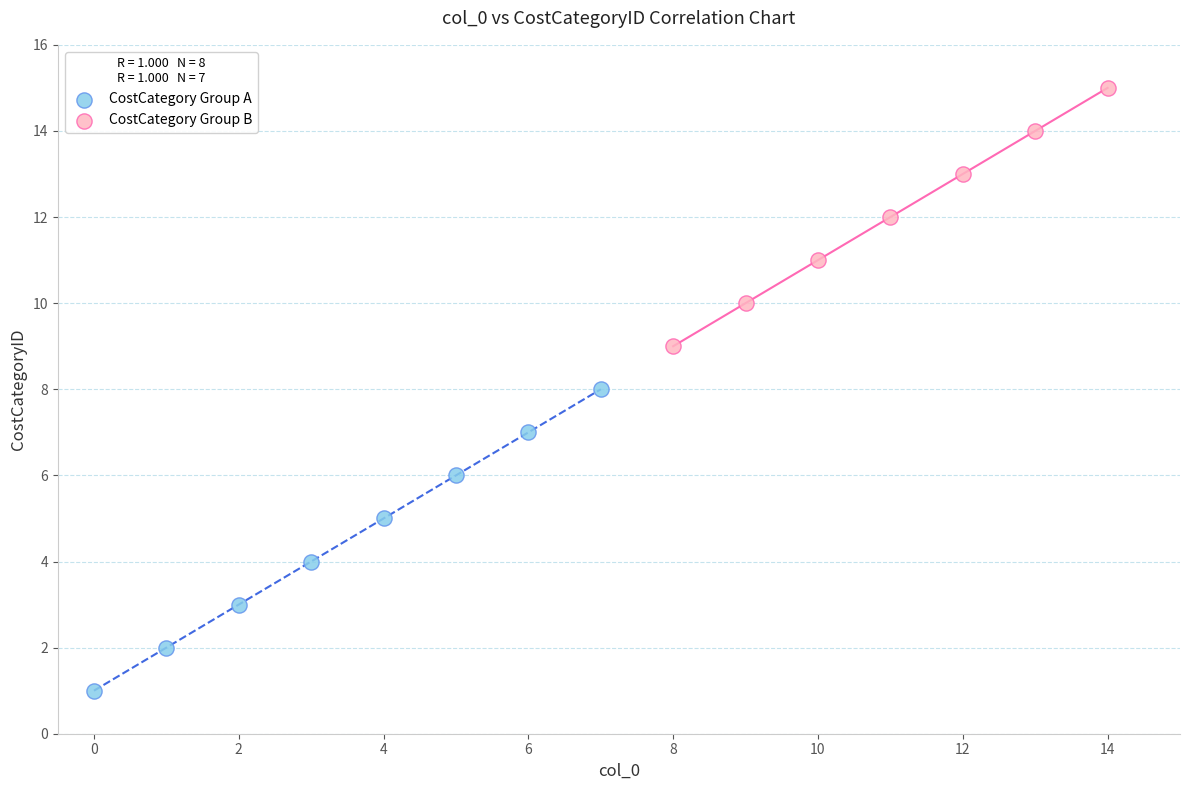

Which series has the largest Y range (max minus min)?

CostCategory Group A